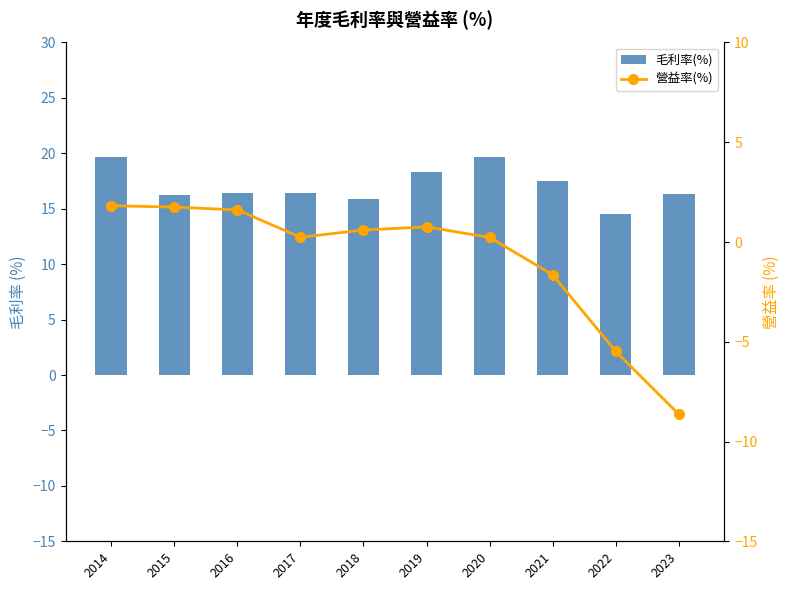

At how many categories does at least one series exceed 4?

10